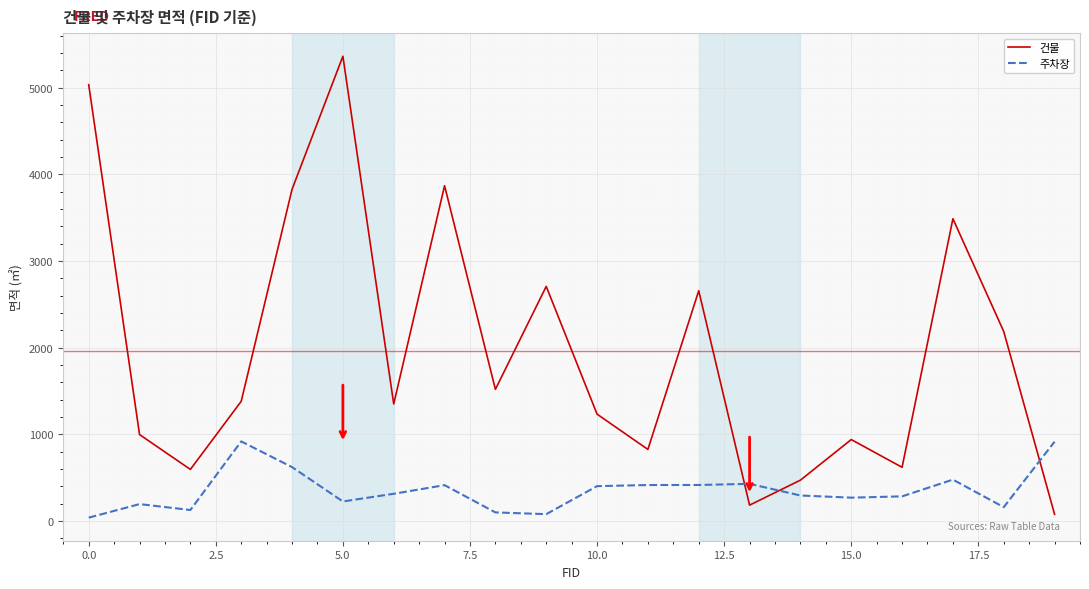

After their last crossing, which series has the higher values: 건물 or 주차장?

주차장